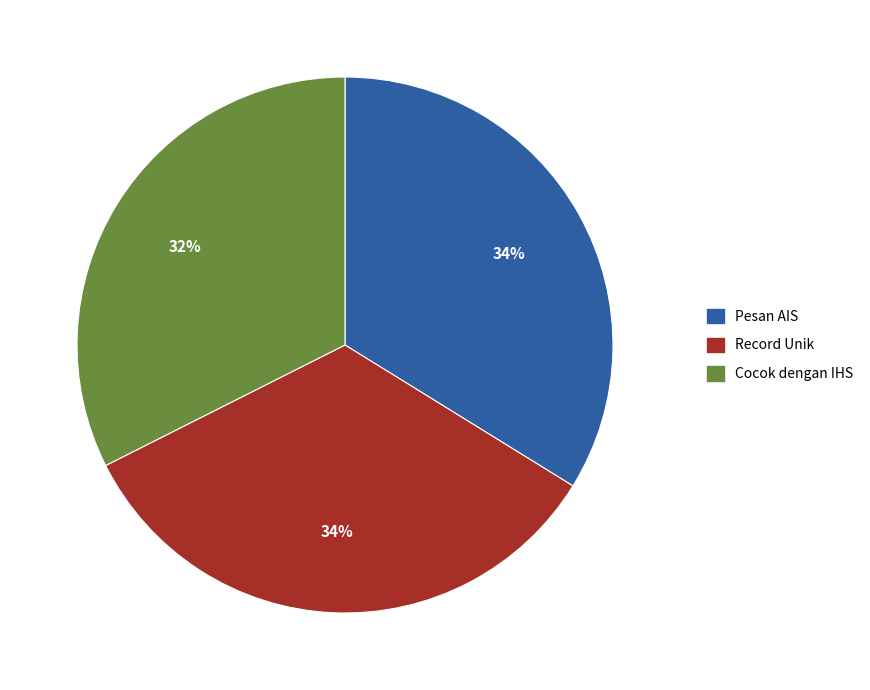

To the nearest percent, what percentage of the pie is Cocok dengan IHS?

32%